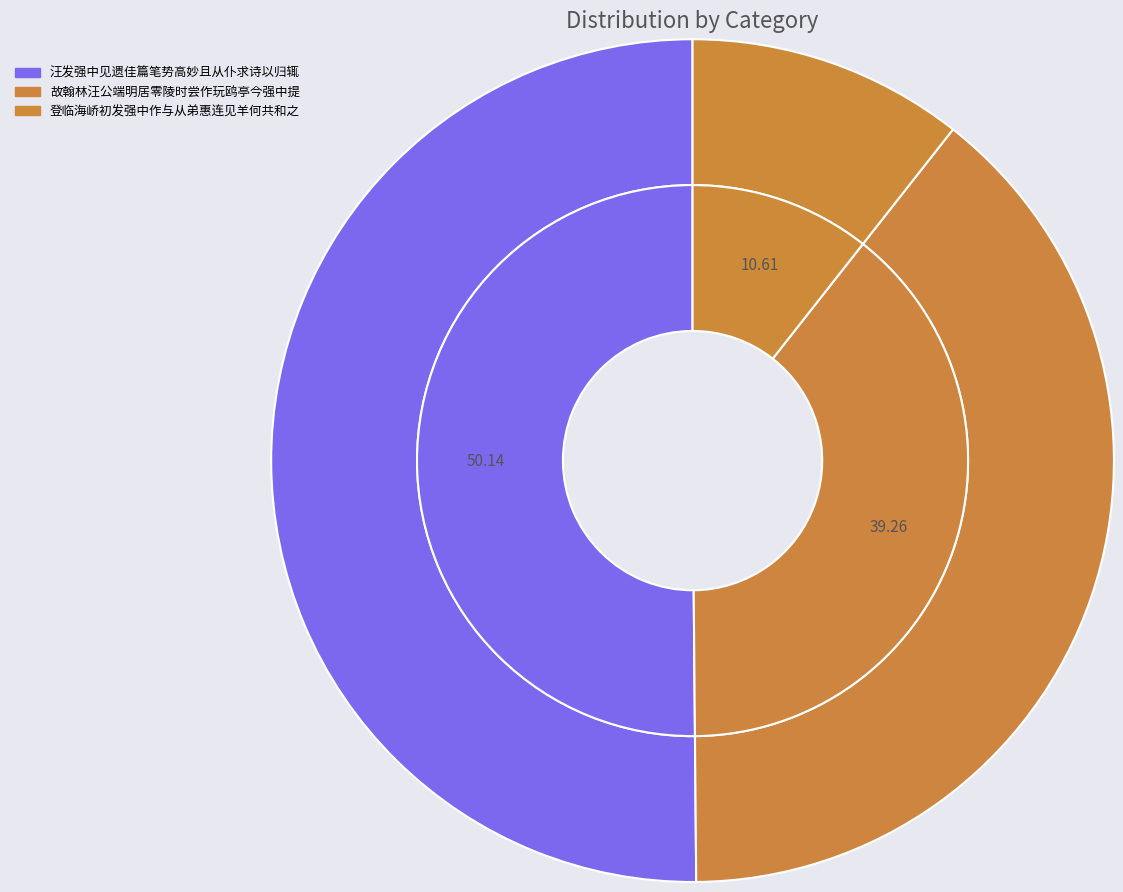

How many slices are in this pie chart?

3